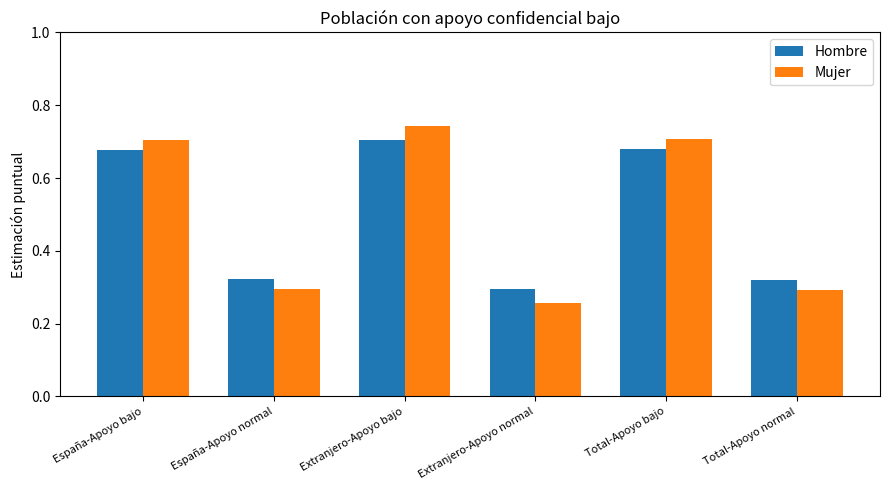

At how many categories does at least one series exceed 0?

6